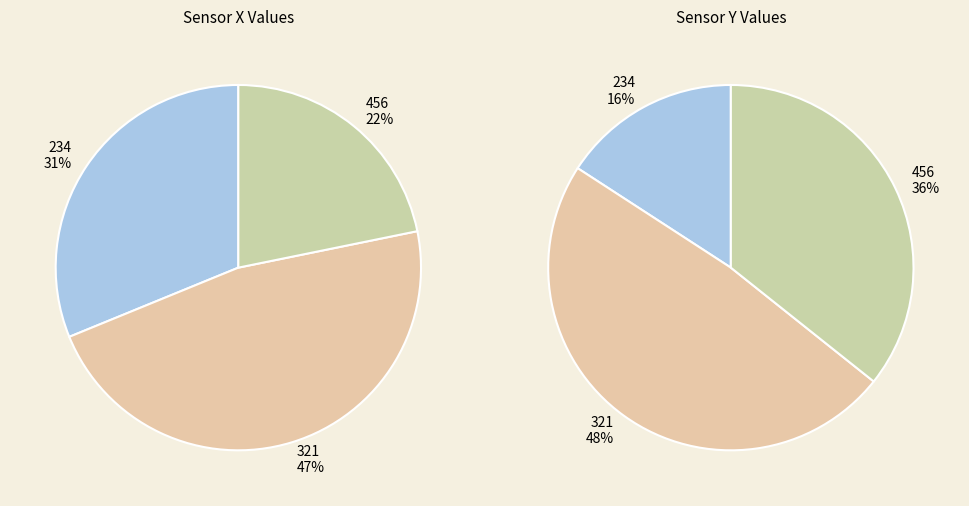

Does any single category account for the majority?

No